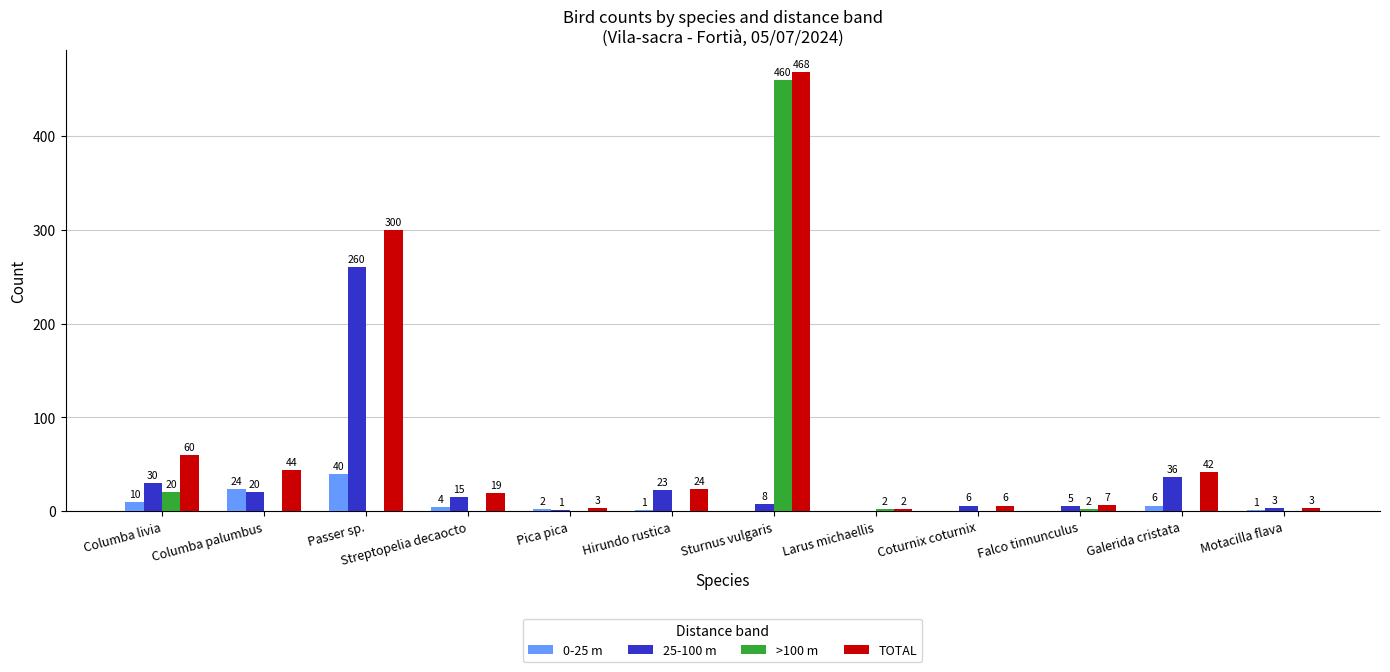

The 0-25 m series shows 13 at Passer sp.. True or false?

False